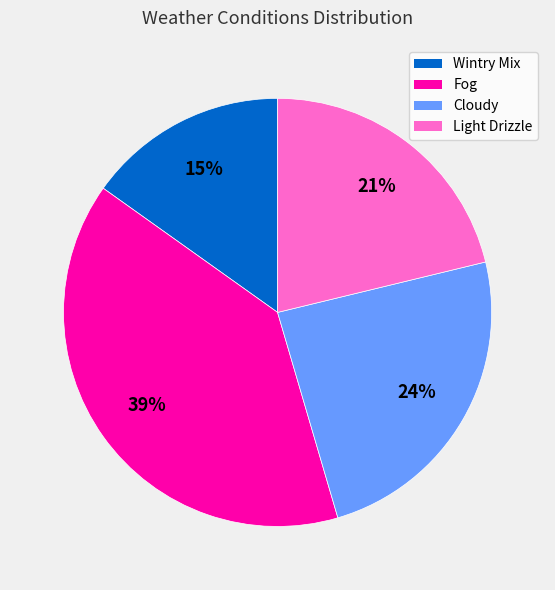

Count the number of slices in the pie.

4